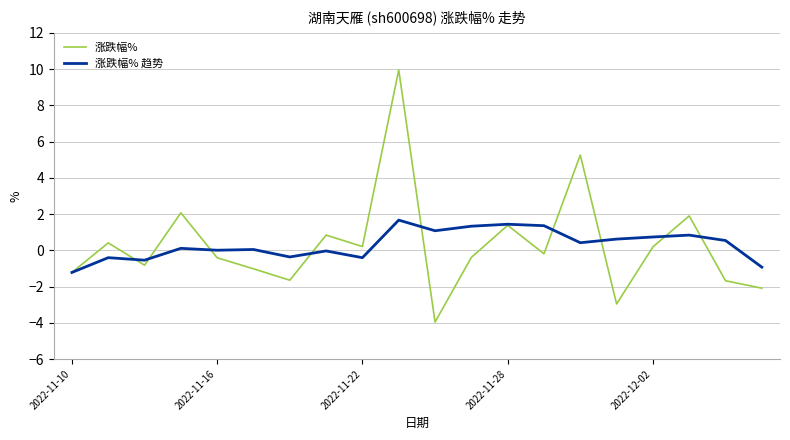

After their last crossing, which series has the higher values: 涨跌幅% 趋势 or 涨跌幅%?

涨跌幅% 趋势